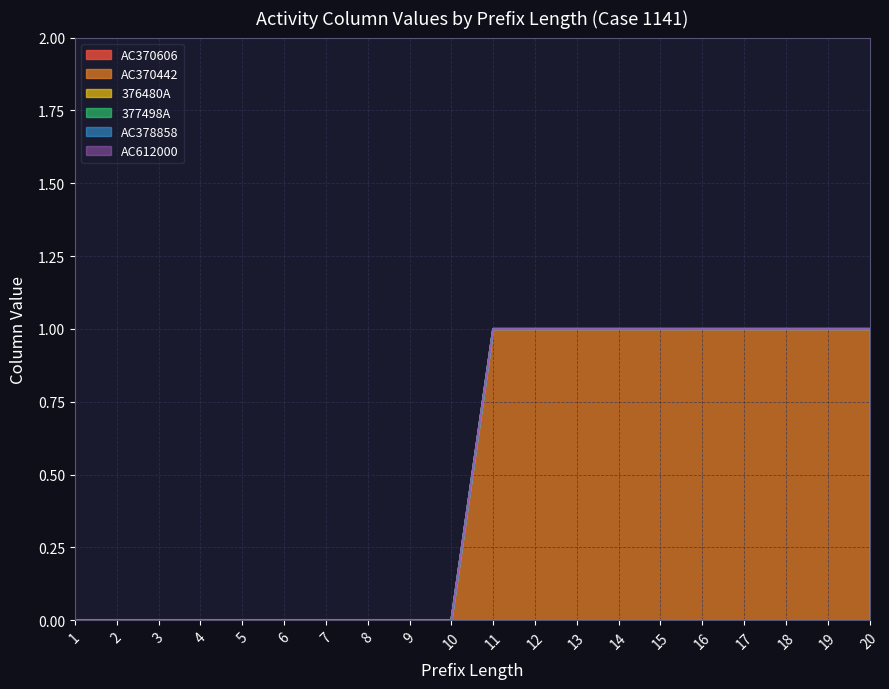

Reading left to right, transcribe all the data shown in this chart.

AC370606: 0=0	1=0	2=0	3=0	4=0	5=0	6=0	7=0	8=0	9=0	10=0	11=0	12=0	13=0	14=0	15=0	16=0	17=0	18=0	19=0
AC370442: 0=0	1=0	2=0	3=0	4=0	5=0	6=0	7=0	8=0	9=0	10=1	11=1	12=1	13=1	14=1	15=1	16=1	17=1	18=1	19=1
376480A: 0=0	1=0	2=0	3=0	4=0	5=0	6=0	7=0	8=0	9=0	10=0	11=0	12=0	13=0	14=0	15=0	16=0	17=0	18=0	19=0
377498A: 0=0	1=0	2=0	3=0	4=0	5=0	6=0	7=0	8=0	9=0	10=0	11=0	12=0	13=0	14=0	15=0	16=0	17=0	18=0	19=0
AC378858: 0=0	1=0	2=0	3=0	4=0	5=0	6=0	7=0	8=0	9=0	10=0	11=0	12=0	13=0	14=0	15=0	16=0	17=0	18=0	19=0
AC612000: 0=0	1=0	2=0	3=0	4=0	5=0	6=0	7=0	8=0	9=0	10=0	11=0	12=0	13=0	14=0	15=0	16=0	17=0	18=0	19=0